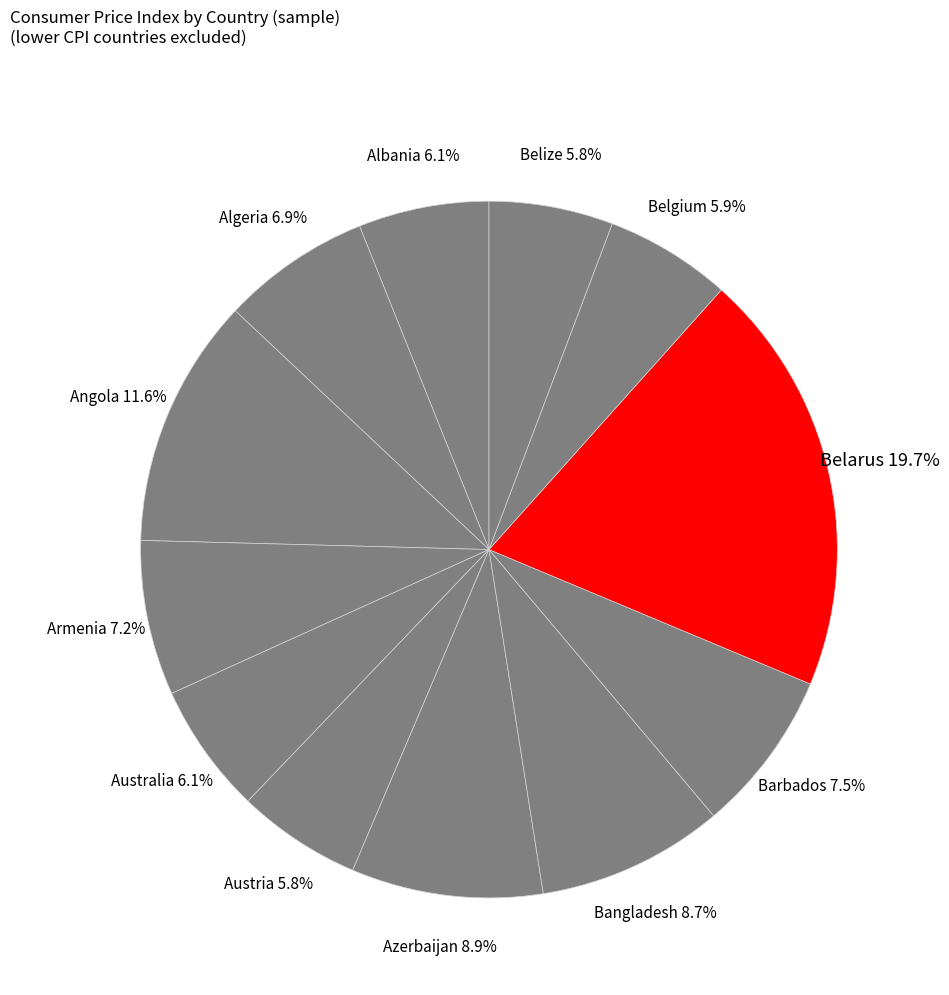

Which has a higher value, Barbados or Australia?

Barbados